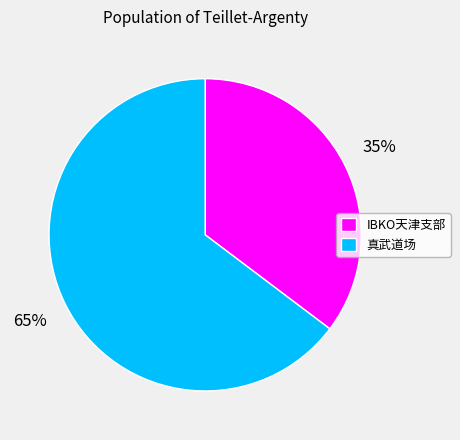

Combined, do 真武道场 and IBKO天津支部 account for over 50%?

Yes